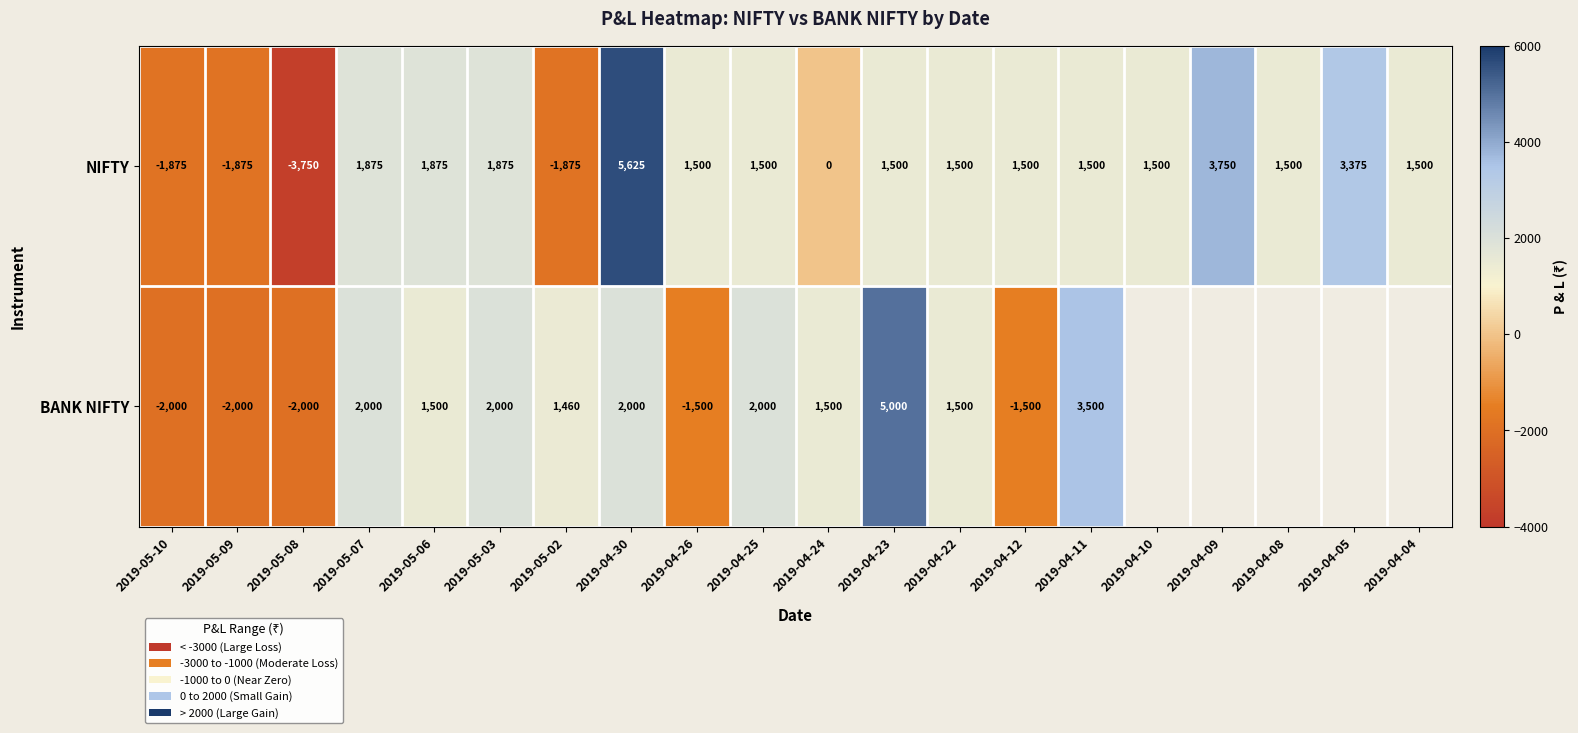

What is the minimum value for NIFTY?

-3750